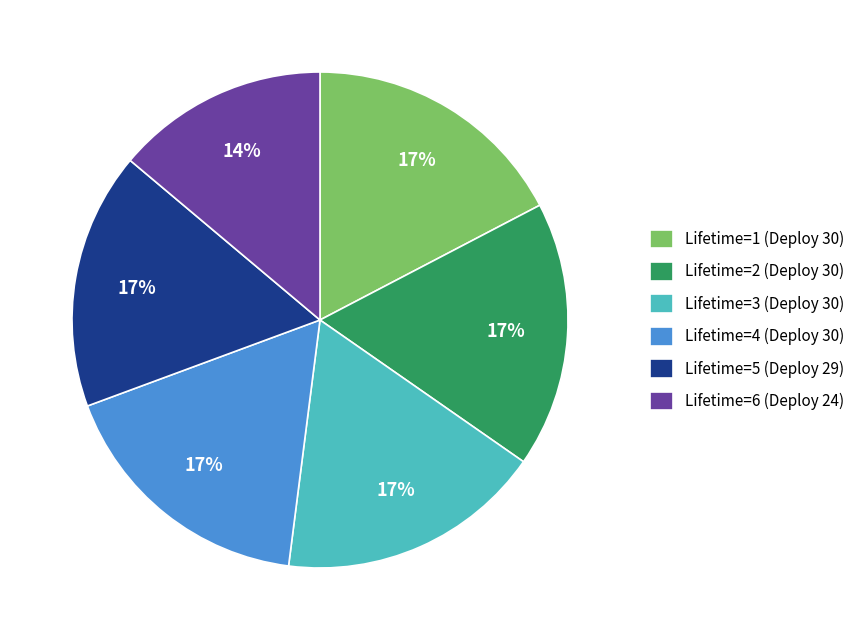

To the nearest percent, what is the average slice percentage?

17%